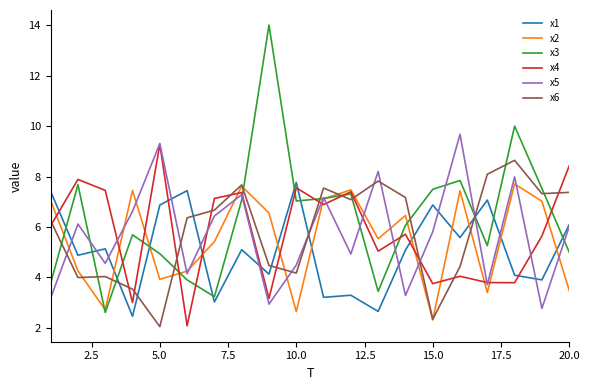

True or false: x5 has more than 1 points higher than both neighbors.

True